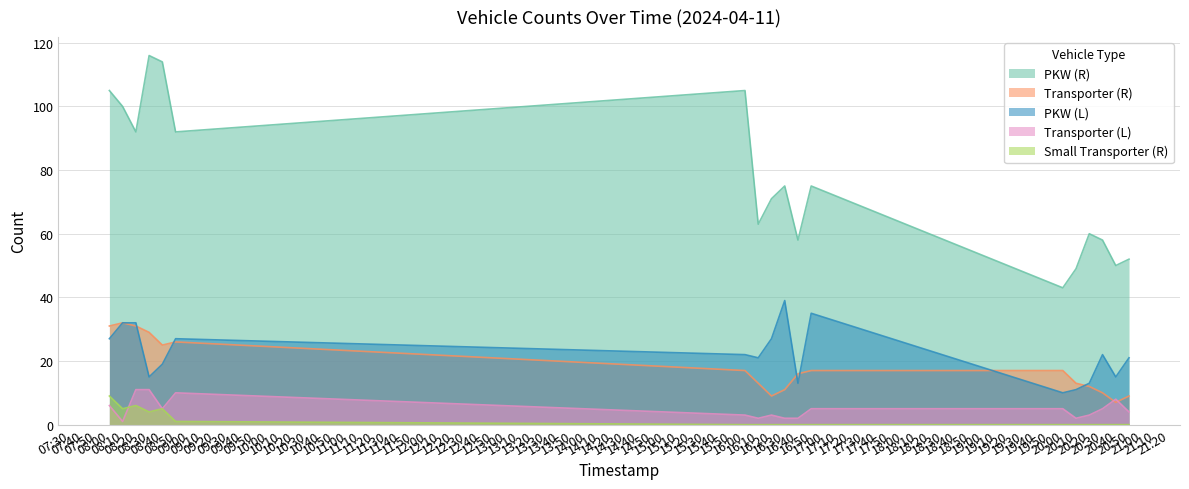

Reading left to right, transcribe all the data shown in this chart.

PKW (R): 08:00=105	08:10=100	08:20=92	08:30=116	08:40=114	08:50=92	16:00=105	16:10=63	16:20=71	16:30=75	16:40=58	16:50=75	20:00=43	20:10=49	20:20=60	20:30=58	20:40=50	20:50=52
Transporter (R): 08:00=31	08:10=32	08:20=31	08:30=29	08:40=25	08:50=26	16:00=17	16:10=13	16:20=9	16:30=11	16:40=16	16:50=17	20:00=17	20:10=13	20:20=12	20:30=10	20:40=7	20:50=9
PKW (L): 08:00=27	08:10=32	08:20=32	08:30=15	08:40=19	08:50=27	16:00=22	16:10=21	16:20=27	16:30=39	16:40=13	16:50=35	20:00=10	20:10=11	20:20=13	20:30=22	20:40=15	20:50=21
Transporter (L): 08:00=6	08:10=1	08:20=11	08:30=11	08:40=5	08:50=10	16:00=3	16:10=2	16:20=3	16:30=2	16:40=2	16:50=5	20:00=5	20:10=2	20:20=3	20:30=5	20:40=8	20:50=4
Small Transporter (R): 08:00=9	08:10=5	08:20=6	08:30=4	08:40=5	08:50=1	16:00=0	16:10=0	16:20=0	16:30=0	16:40=0	16:50=0	20:00=0	20:10=0	20:20=0	20:30=0	20:40=0	20:50=0